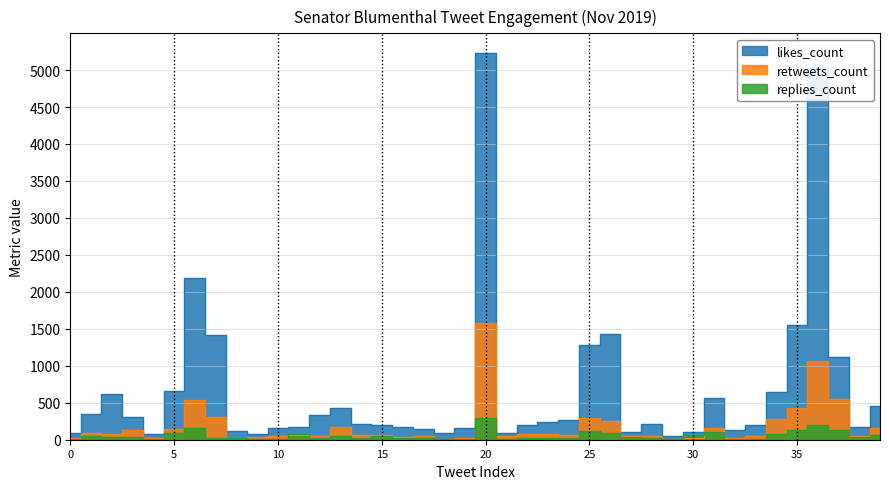

How many interior local valleys does the likes_count series have?

8